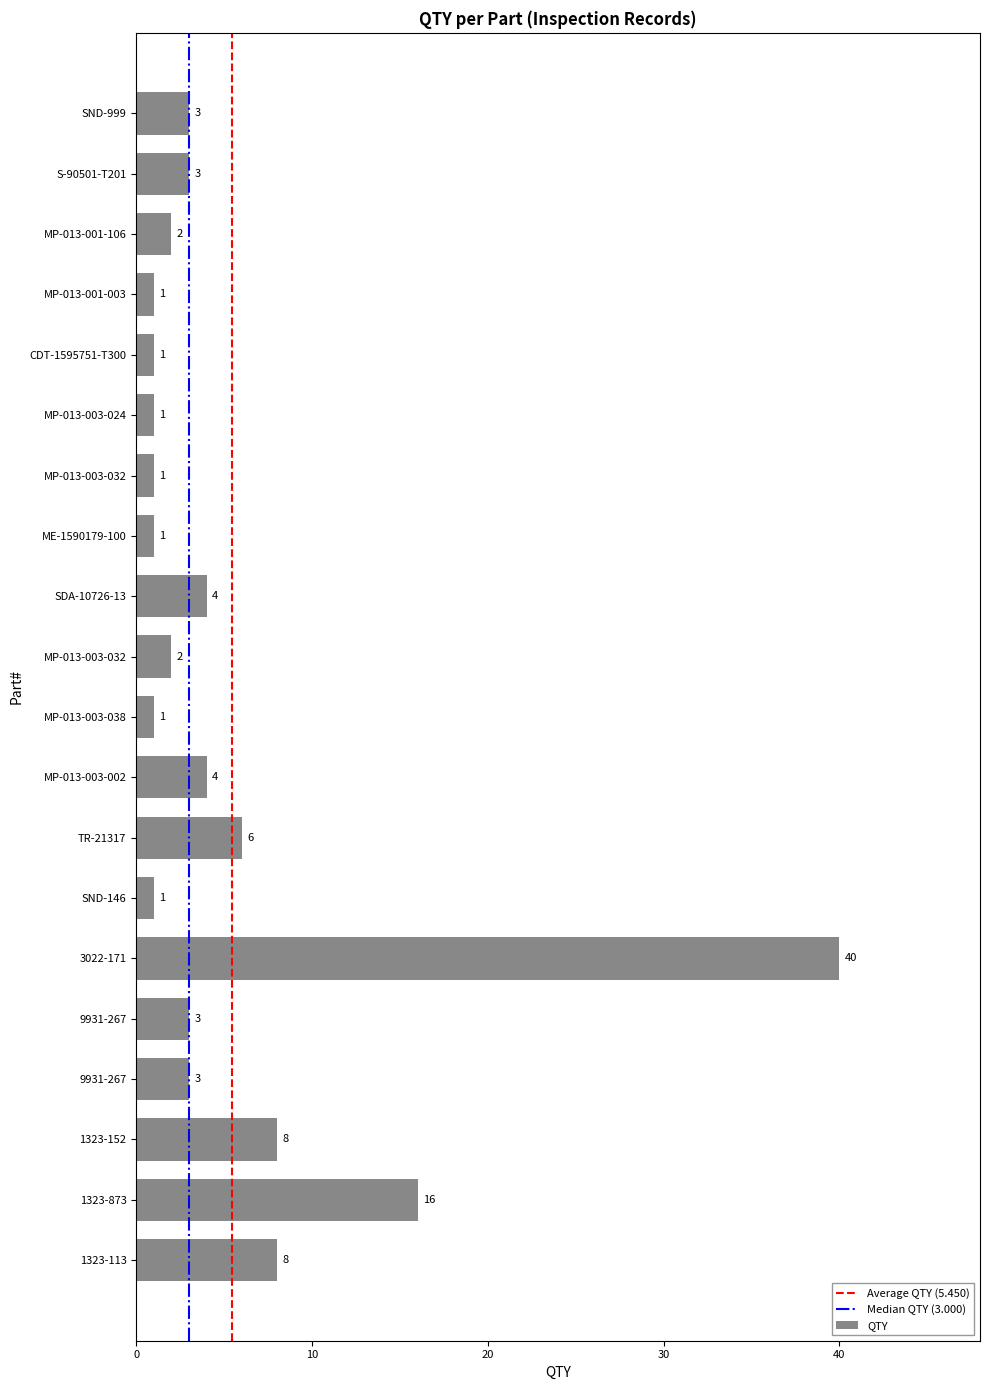

How many bars are there in total?

20